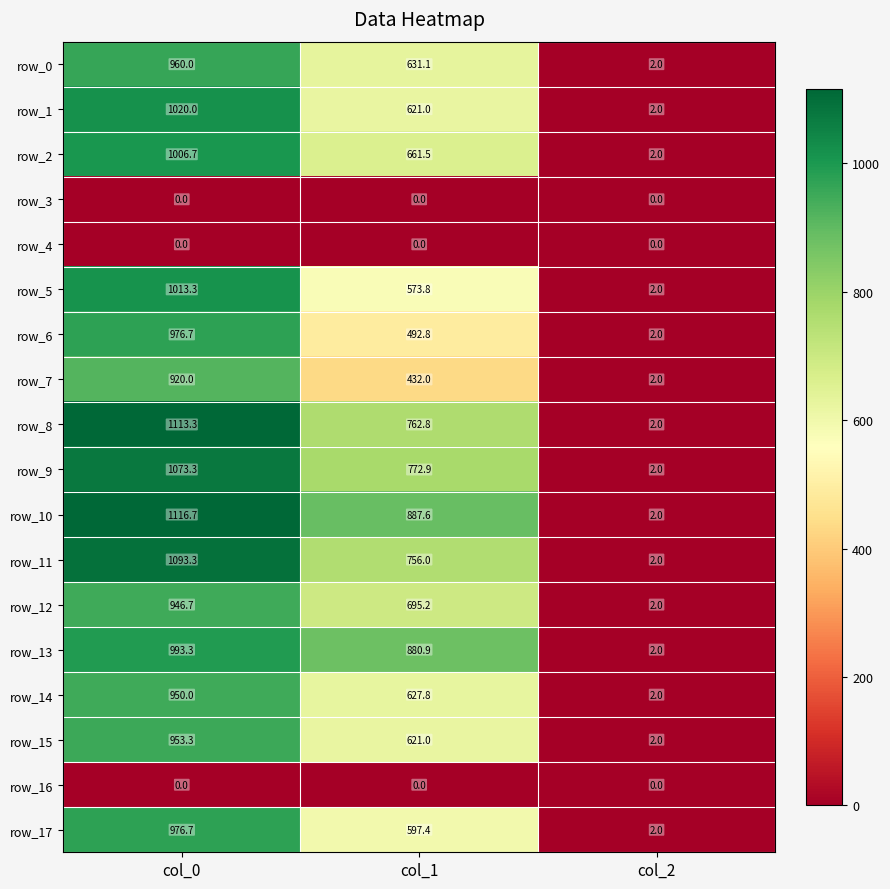

What is the difference between the highest and lowest values at col_1?

887.6